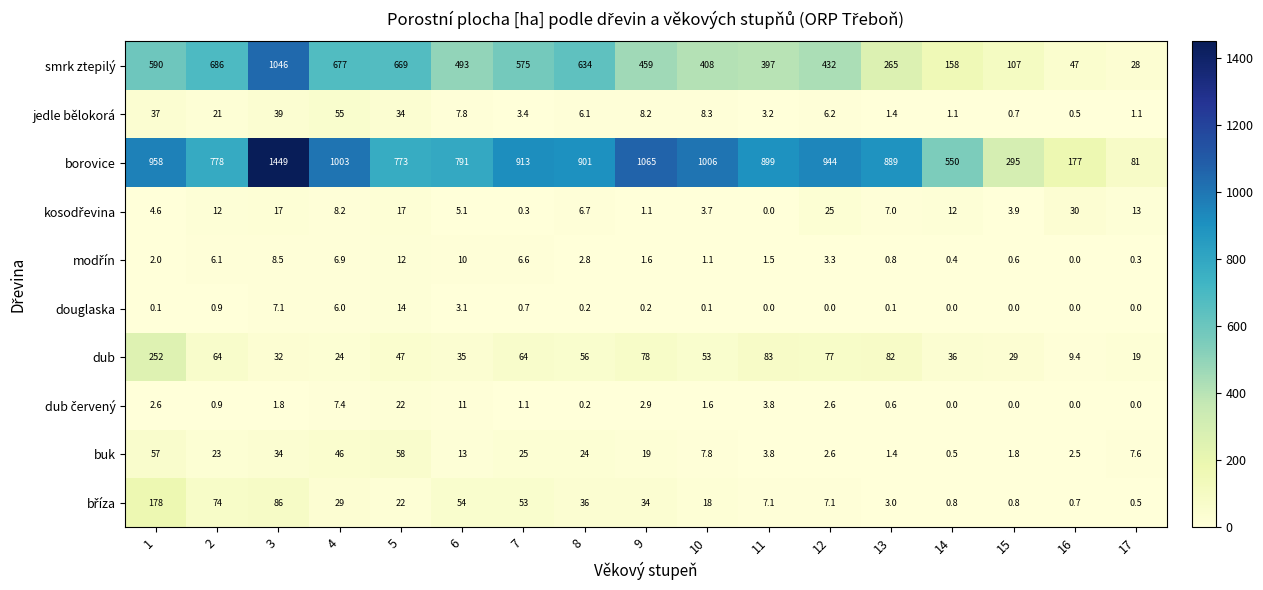

How many series are shown in this chart?

10